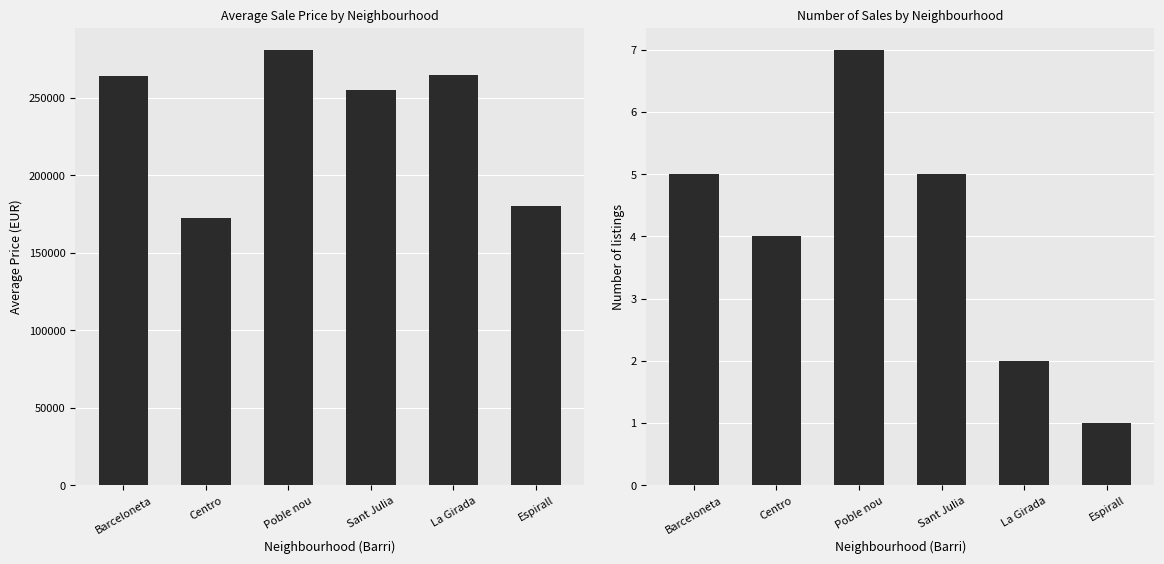

Where is Avg Price nearest to the value 226627?

Sant Julia